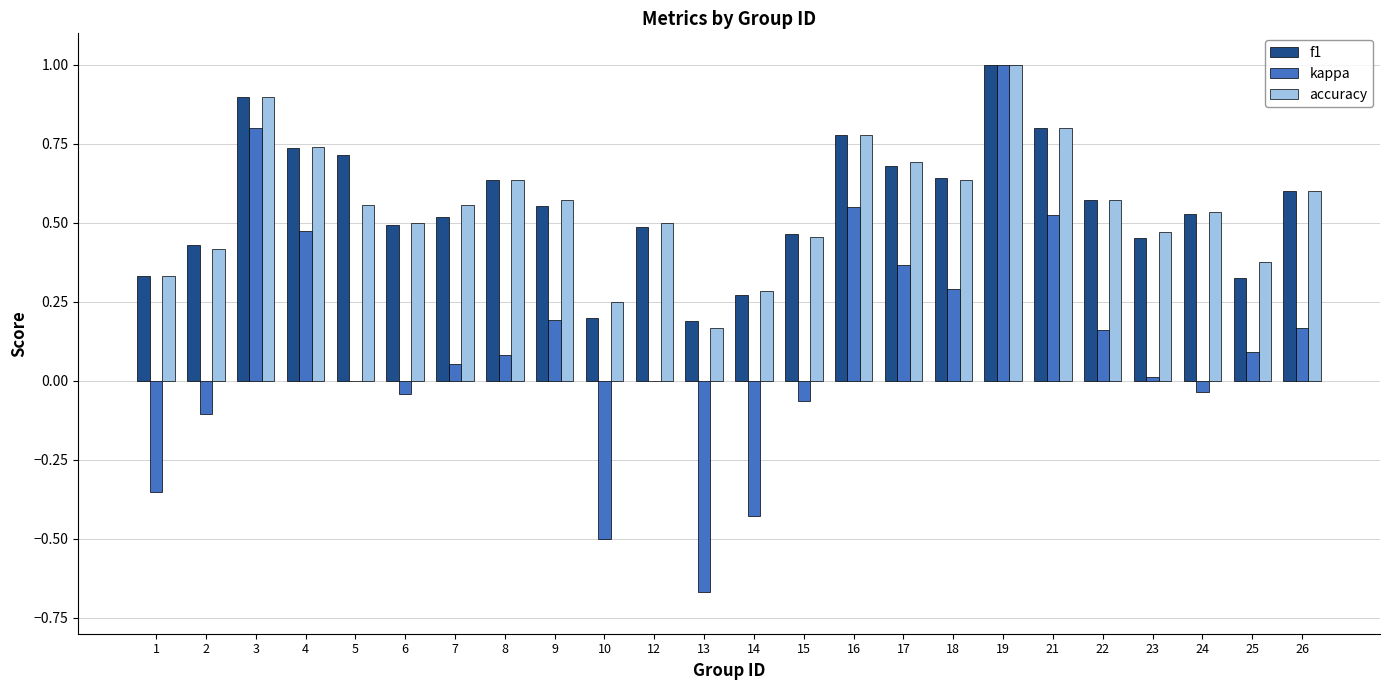

The value of accuracy at 17 is 0.7. True or false?

True